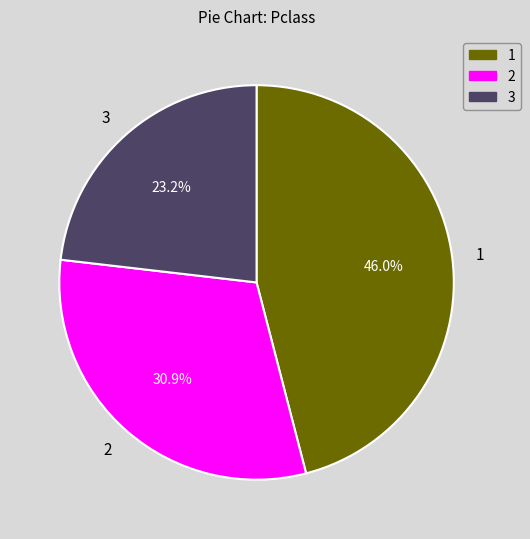

Approximately how many times larger is the value at 1 compared to 3?

2.0